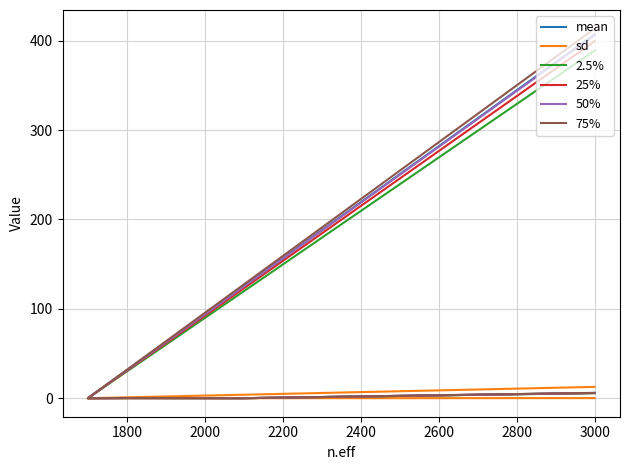

Which series has the largest range (max minus min)?

75%